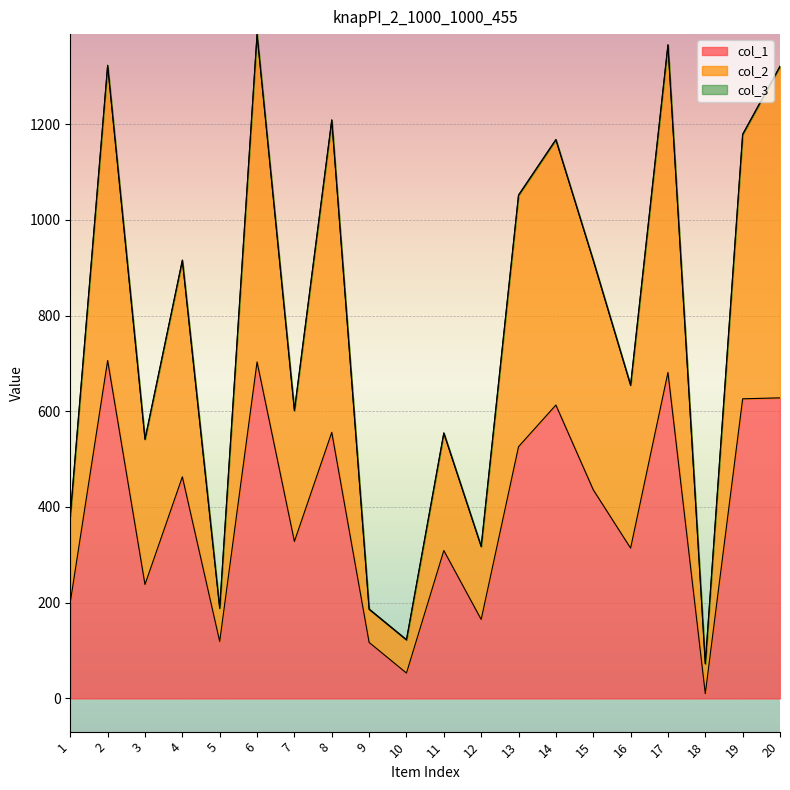

True or false: col_1 has more than 1 points higher than both neighbors.

True